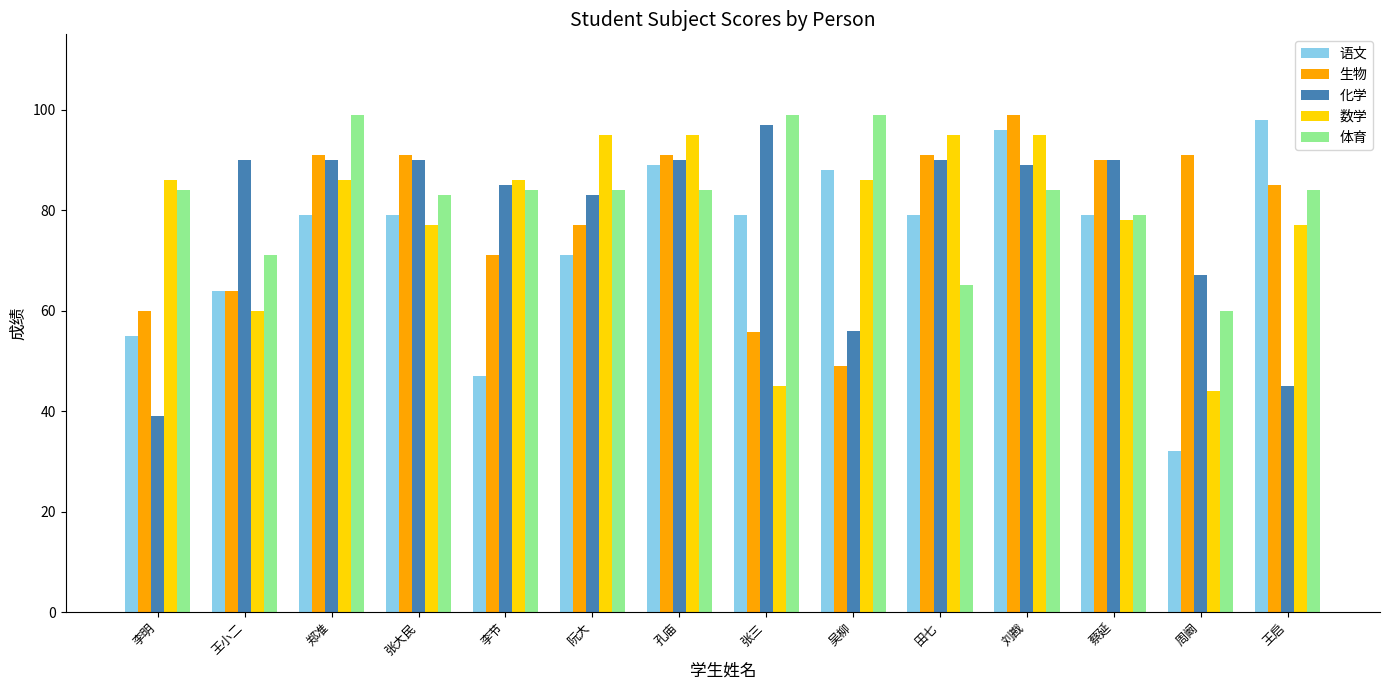

What is the total value across all series at 孔庙?

449.0